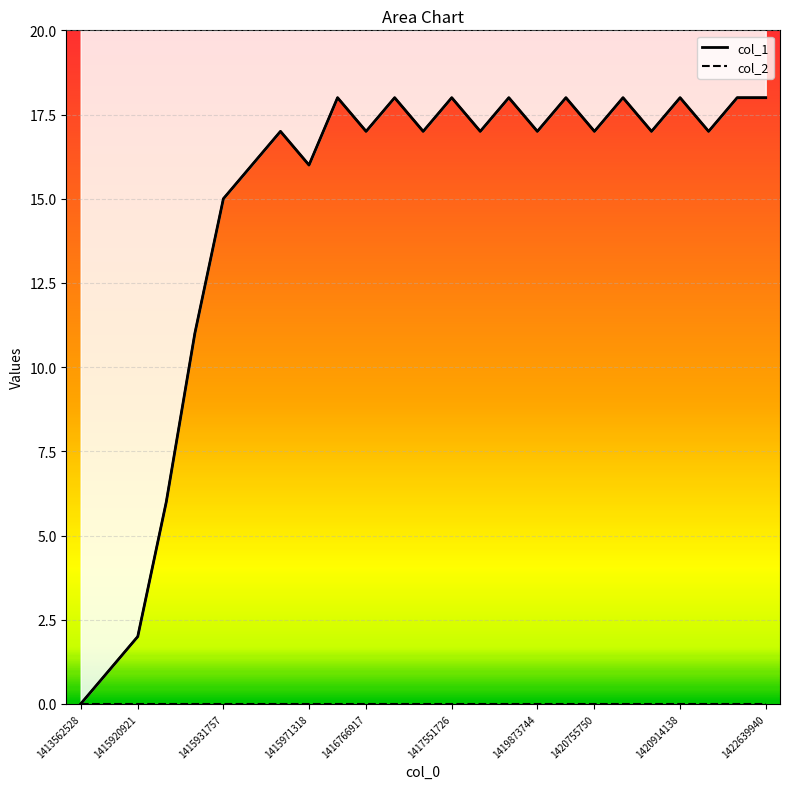

What is the label of the 19th point from the right?

1419873744